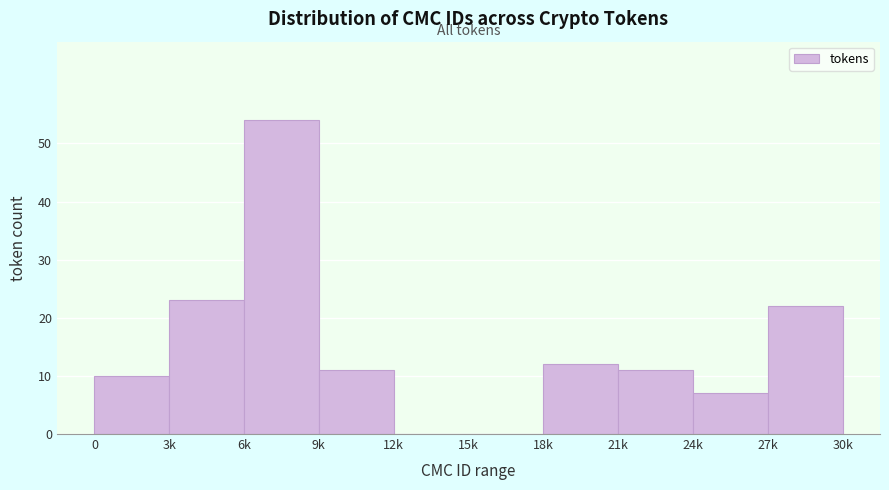

Reading left to right, what are all the values shown in this chart?

0=10	3k=23	6k=54	9k=11	12k=0	15k=0	18k=12	21k=11	24k=7	27k=22